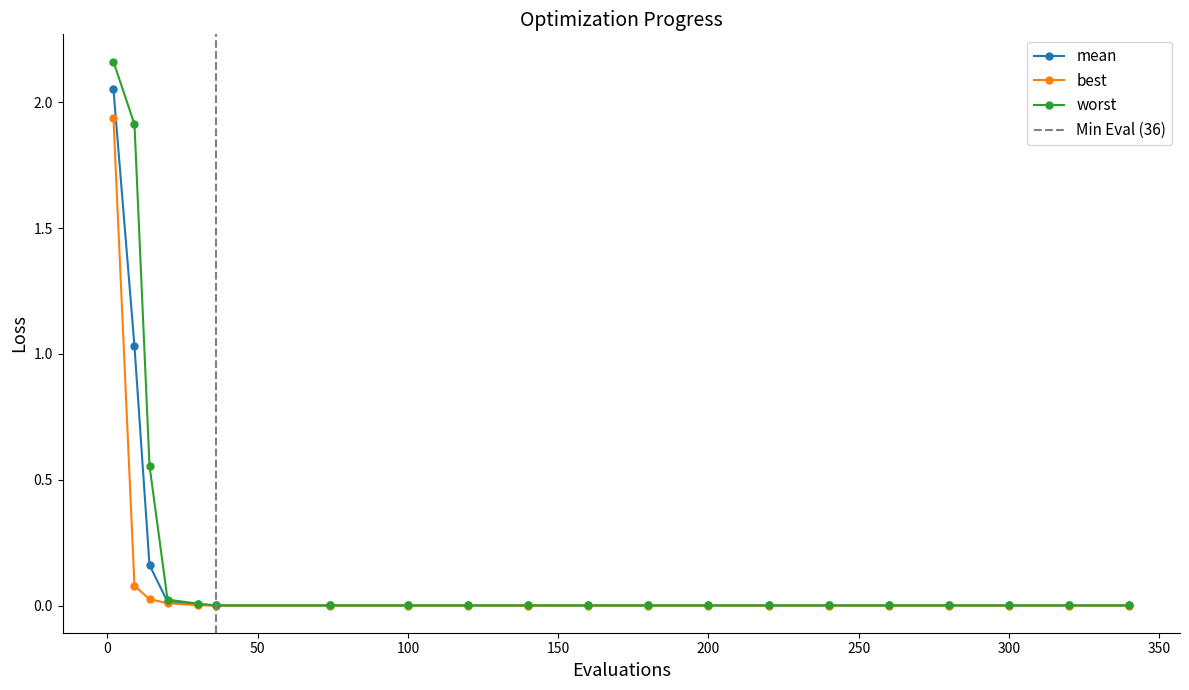

Does the chart have visible grid lines?

No